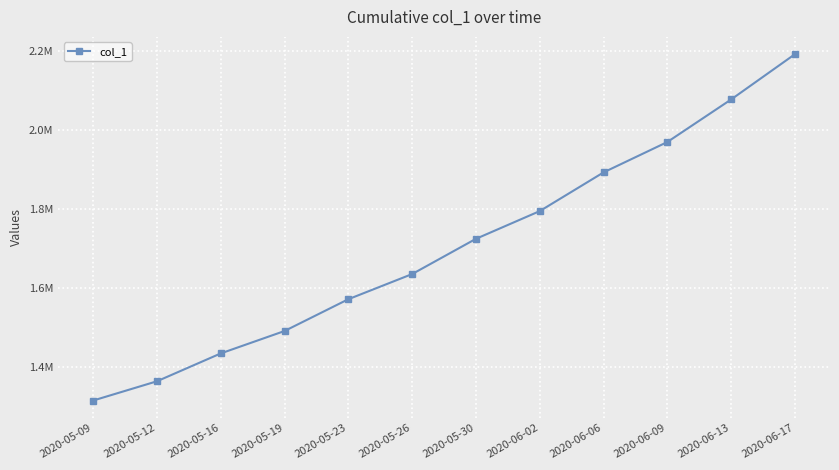

Reading left to right, what are all the values shown in this chart?

2020-05-09=1315099.0	2020-05-12=1363857.9	2020-05-16=1434398.8	2020-05-19=1491172.1	2020-05-23=1571671.5	2020-05-26=1635391.5	2020-05-30=1724622.9	2020-06-02=1794806.8	2020-06-06=1892816.2	2020-06-09=1969780.8	2020-06-13=2077551.8	2020-06-17=2192182.0